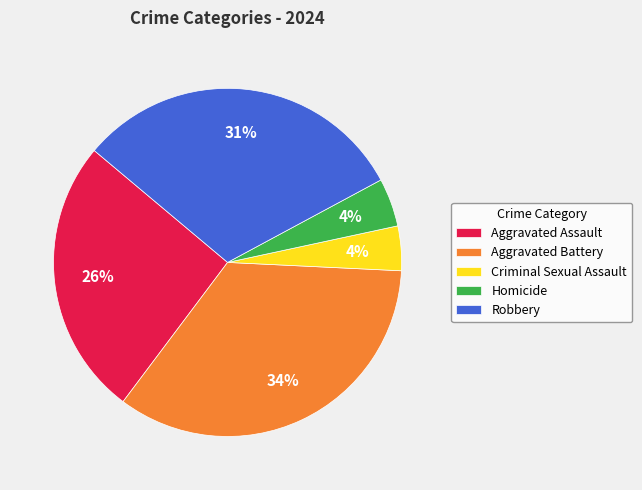

True or false: Criminal Sexual Assault accounts for 4% of the total.

True